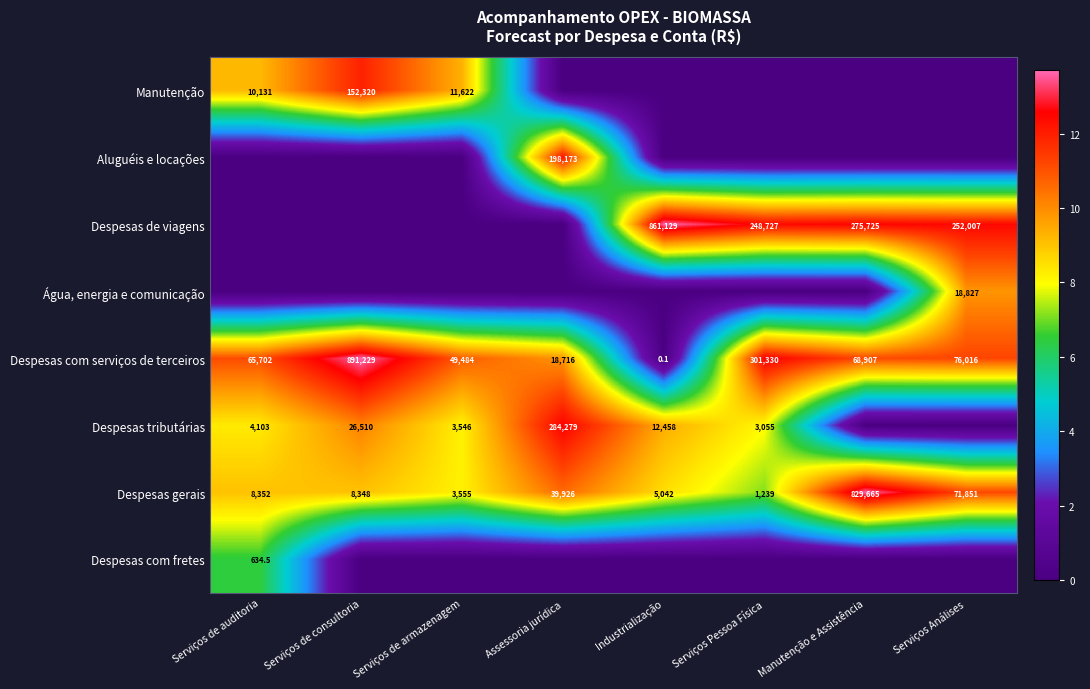

At which label does Despesas gerais reach its minimum?

Serviços Pessoa Física